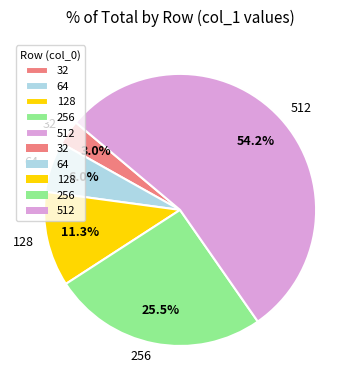

What percentage is NOT represented by 64?

94.0%